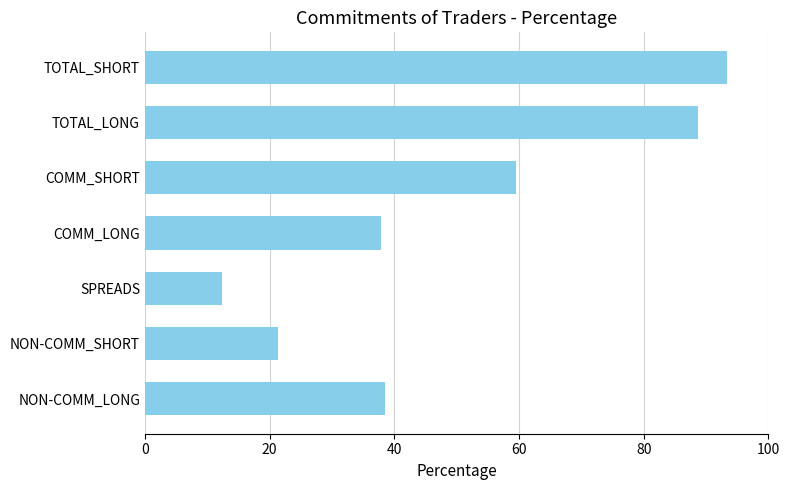

Reading bottom to top, list all the values displayed in this chart.

NON-COMM_LONG=38.5	NON-COMM_SHORT=21.3	SPREADS=12.3	COMM_LONG=37.9	COMM_SHORT=59.6	TOTAL_LONG=88.7	TOTAL_SHORT=93.3